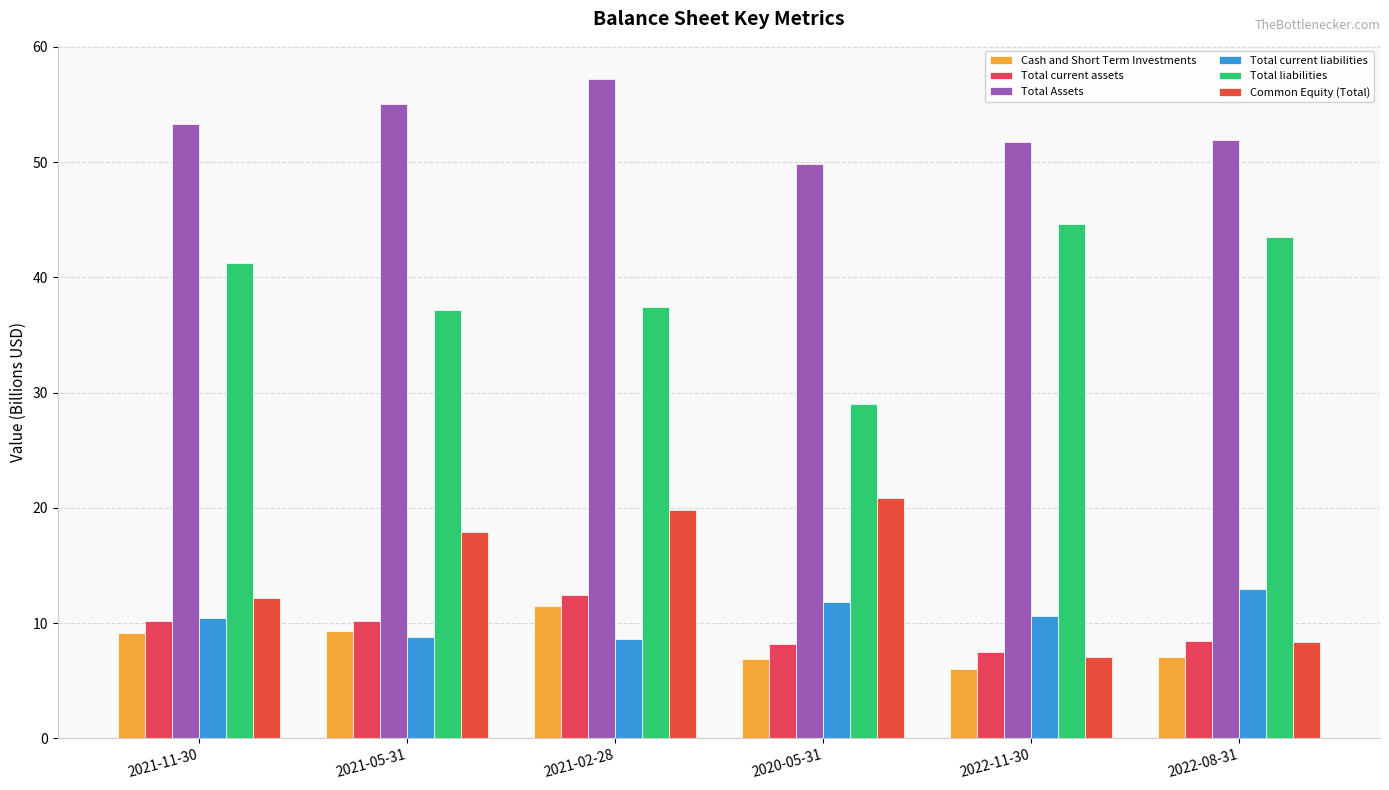

What are all the series names shown in the legend?

Cash and Short Term Investments, Total current assets, Total Assets, Total current liabilities, Total liabilities, Common Equity (Total)